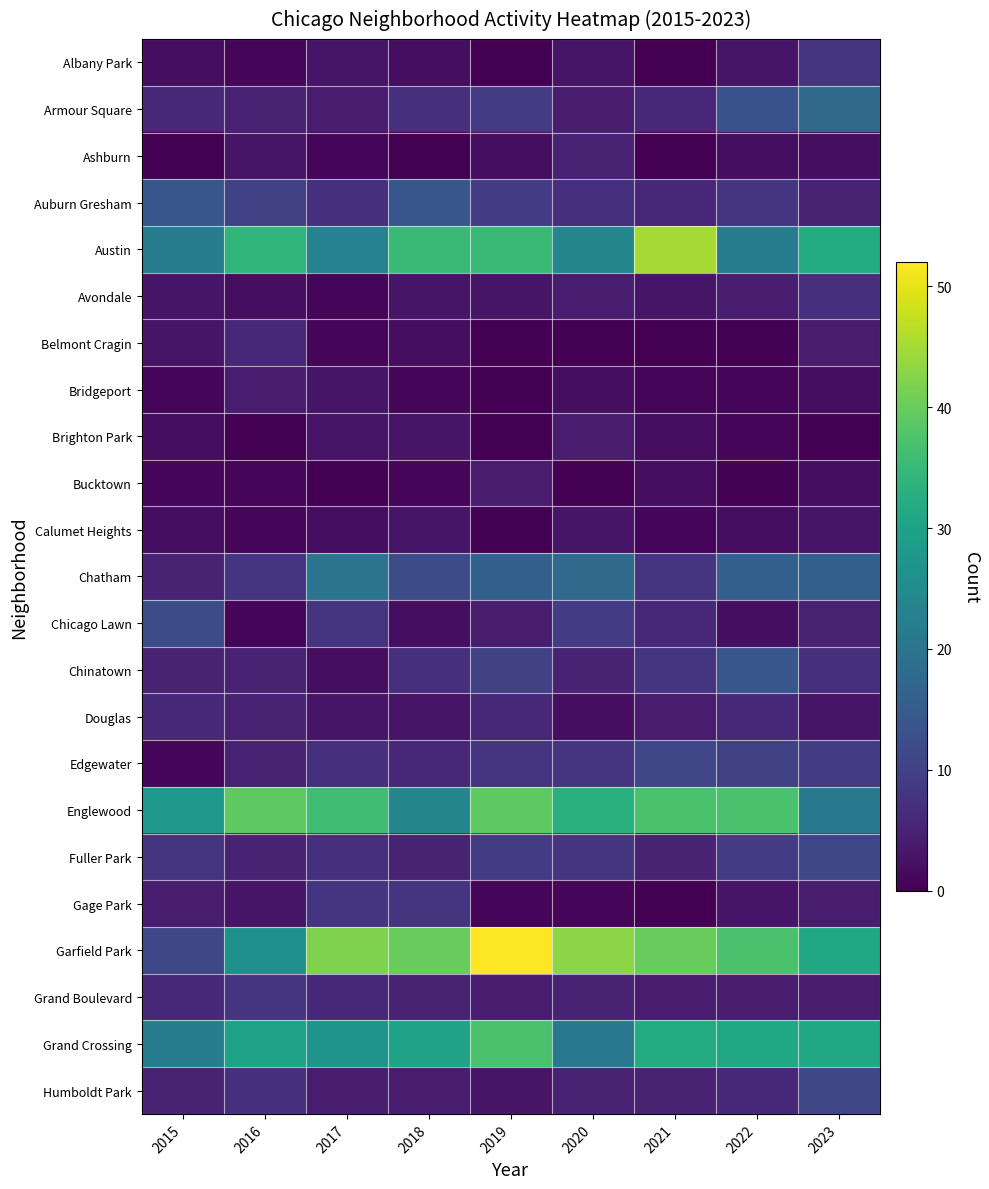

Which series has the largest range (max minus min)?

Garfield Park